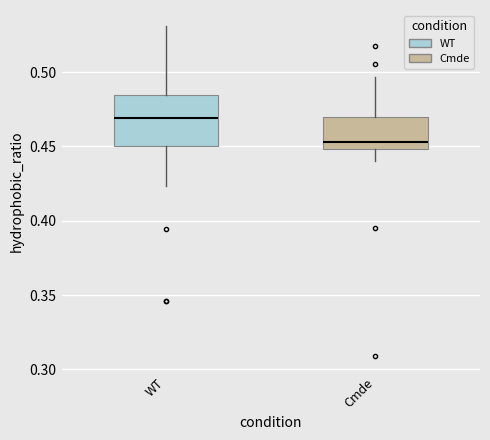

Reading left to right, read every box against the y-axis: the position of its median line, the range the box covers, and the ends of its whiskers. The values are not printed on the chart, so give them approximately, as read against the axis.

WT: median 0.470, box 0.450 to 0.485, whiskers 0.425 to 0.530
Cmde: median 0.455, box 0.450 to 0.470, whiskers 0.440 to 0.495